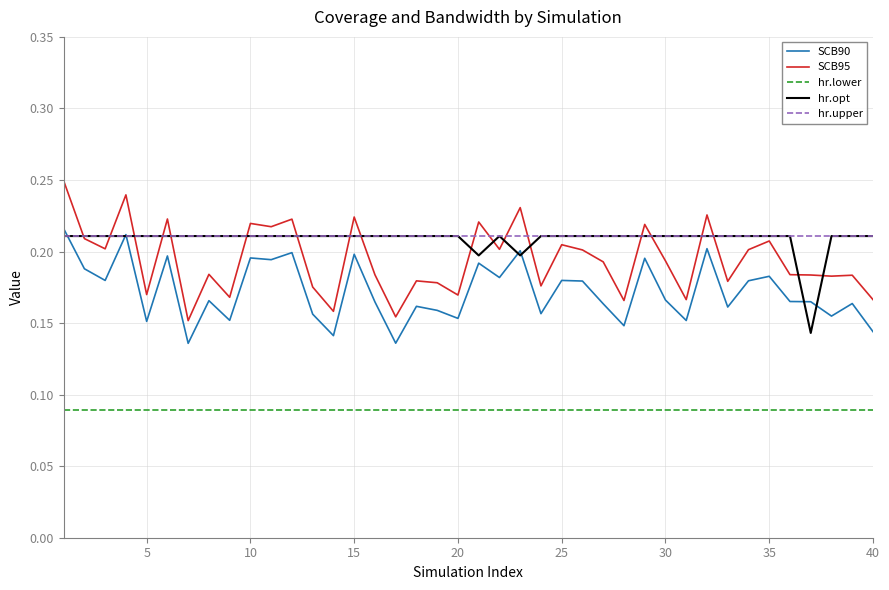

How many series are shown in this chart?

5